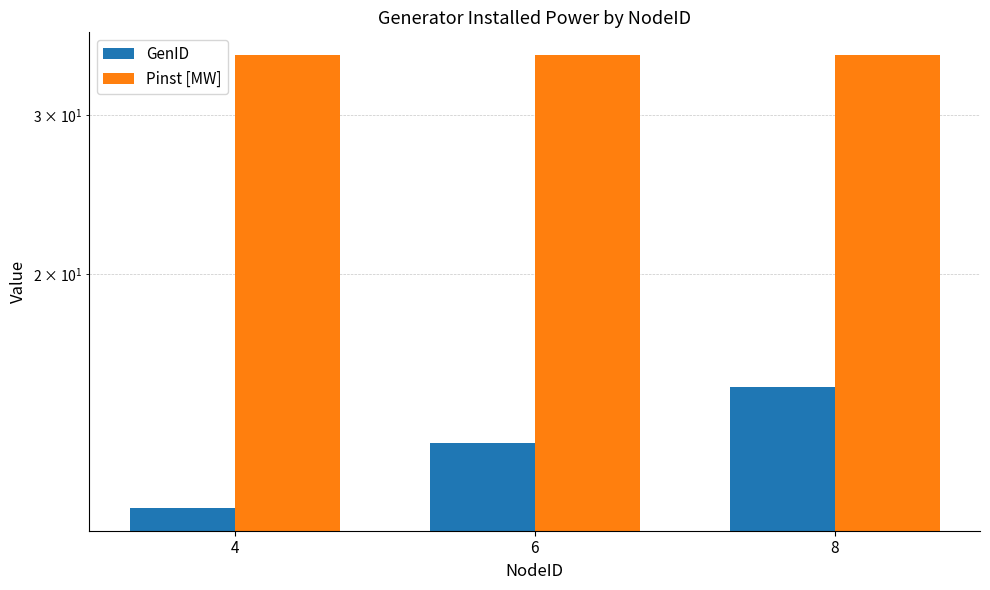

Which series has the widest spread of values?

GenID